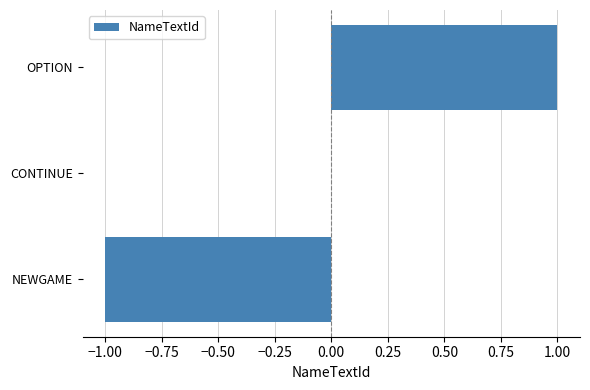

Between NEWGAME and CONTINUE, which is larger?

CONTINUE